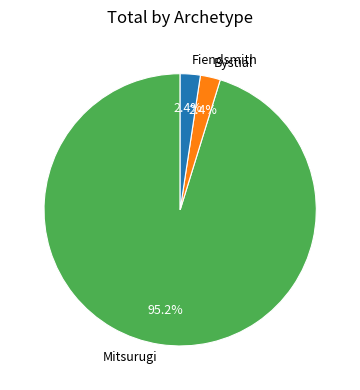

To the nearest percent, what is the difference between the Fiendsmith and Mitsurugi slice percentages?

93%